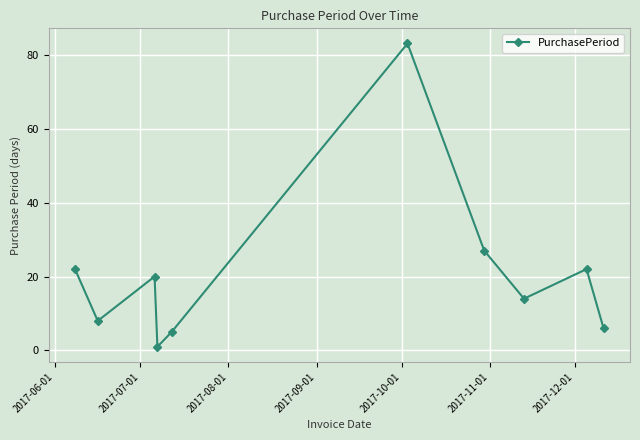

What is the maximum value shown in the chart?

83